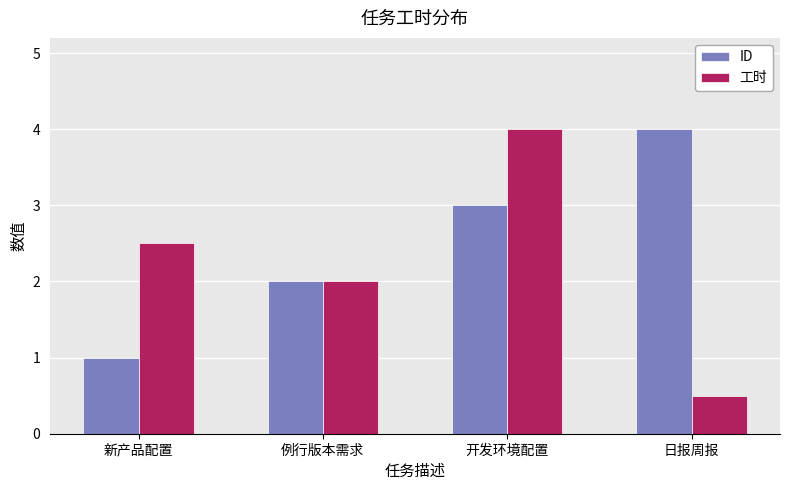

At which label is ID closest to 2?

例行版本需求